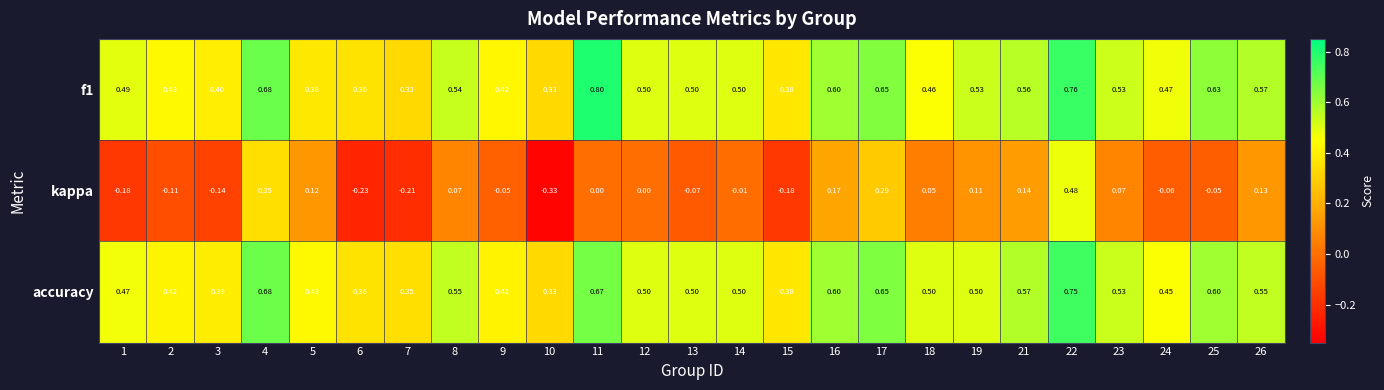

Which series has the largest range (max minus min)?

kappa